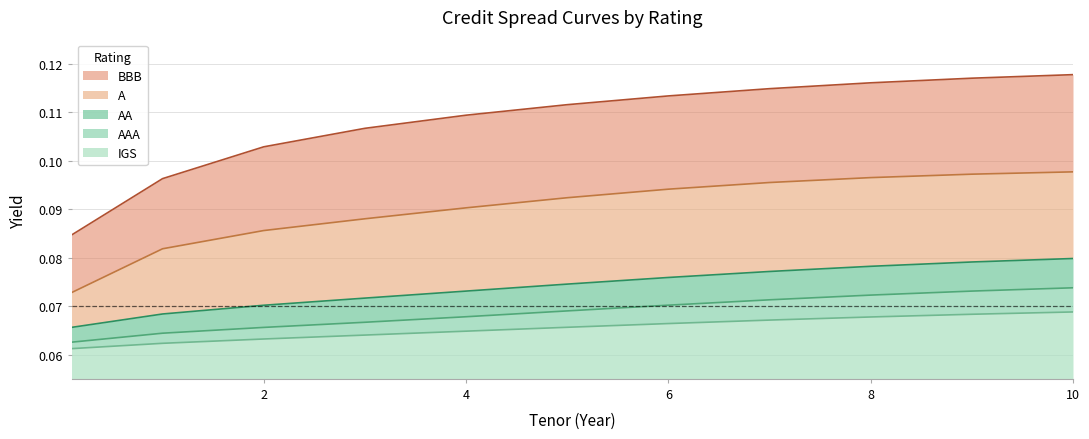

List the labels in order of BBB value, smallest first.

0.1, 1, 2, 3, 4, 5, 6, 7, 8, 9, 10